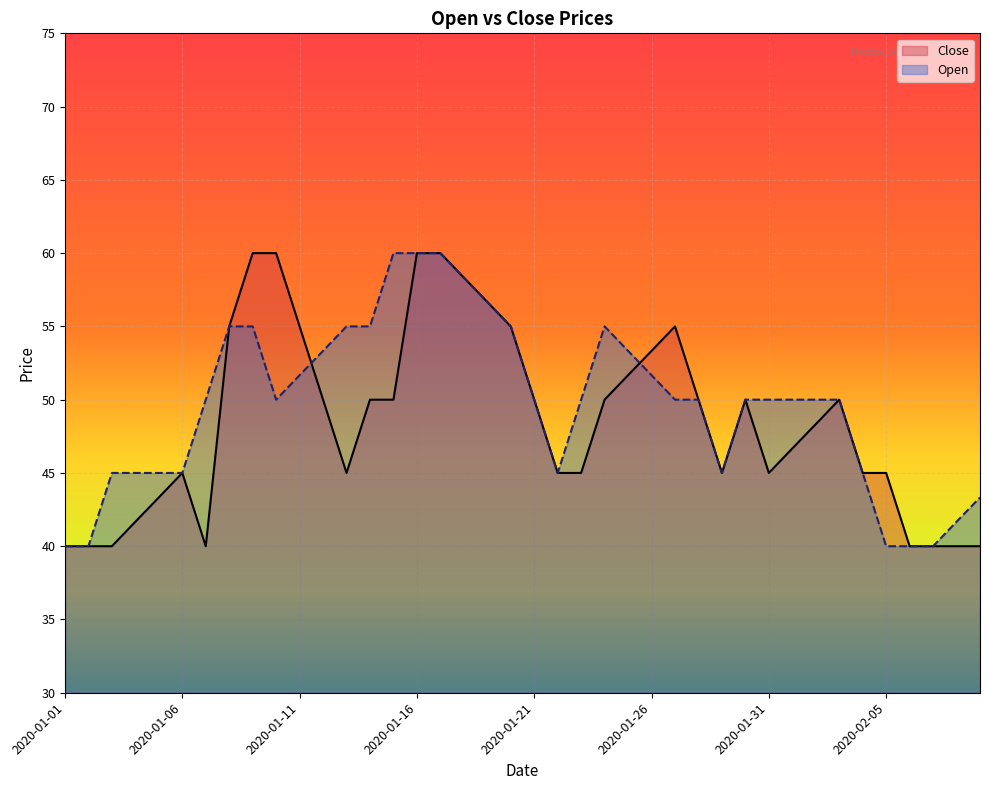

What is the label of the 22nd point from the right?

2020-01-19